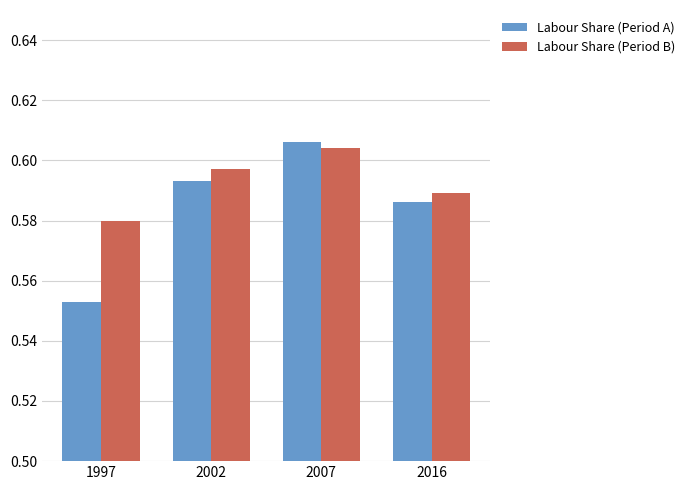

At which category is the sum across all series the highest?

2007